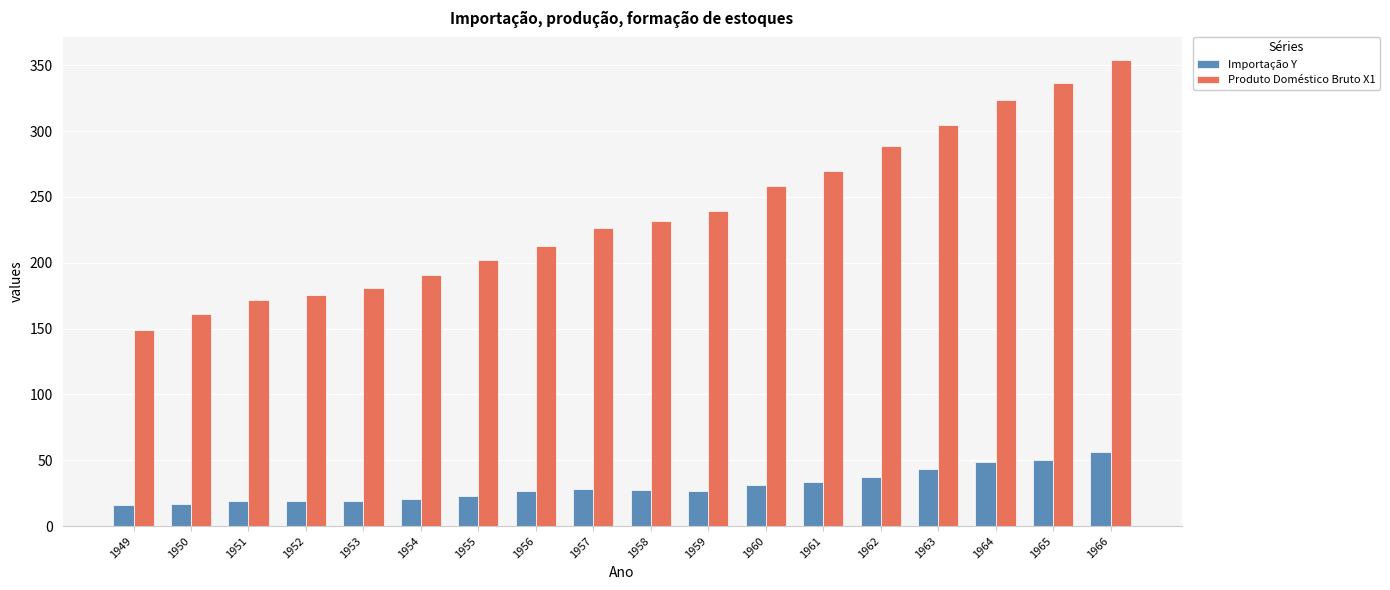

List the series in order of their overall mean, lowest first.

Importação Y, Produto Doméstico Bruto X1